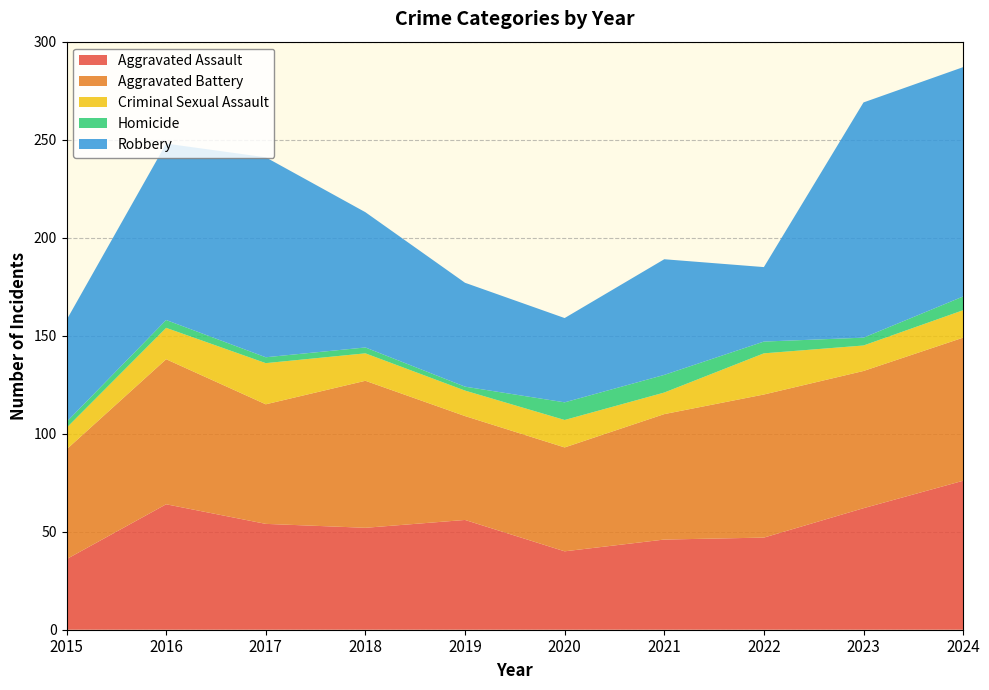

Reading left to right, extract all data points from this chart.

Aggravated Assault: 2015=36	2016=64	2017=54	2018=52	2019=56	2020=40	2021=46	2022=47	2023=62	2024=76
Aggravated Battery: 2015=56	2016=74	2017=61	2018=75	2019=53	2020=53	2021=64	2022=73	2023=70	2024=73
Criminal Sexual Assault: 2015=11	2016=16	2017=21	2018=14	2019=13	2020=14	2021=11	2022=21	2023=13	2024=14
Homicide: 2015=3	2016=4	2017=3	2018=3	2019=2	2020=9	2021=9	2022=6	2023=4	2024=7
Robbery: 2015=52	2016=90	2017=102	2018=69	2019=53	2020=43	2021=59	2022=38	2023=120	2024=117